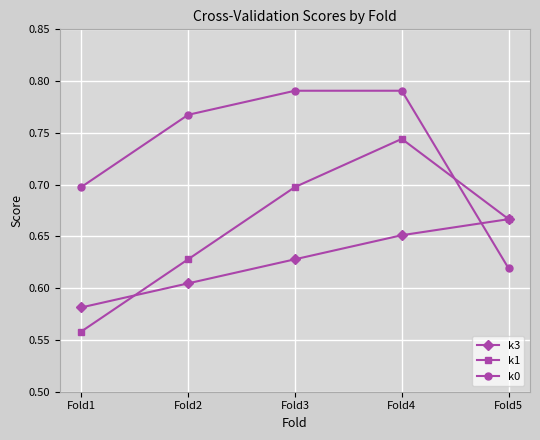

At how many categories does at least one series exceed 0?

5